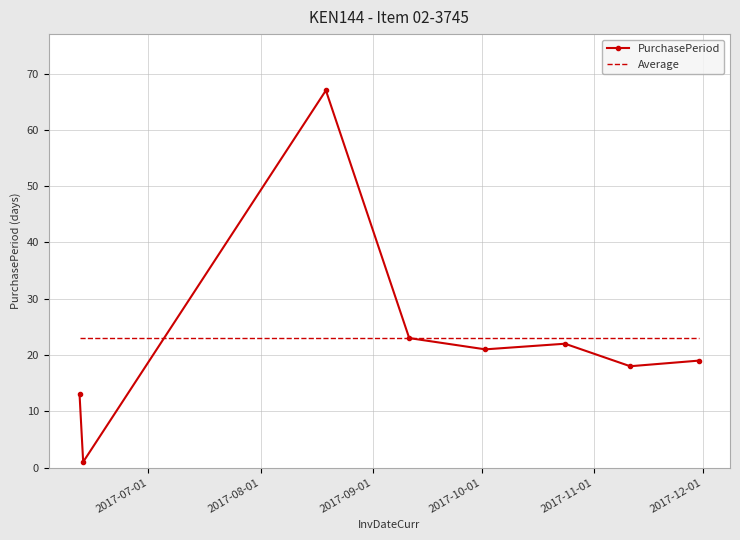

Rank the series by their maximum value, from lowest to highest.

Average, PurchasePeriod